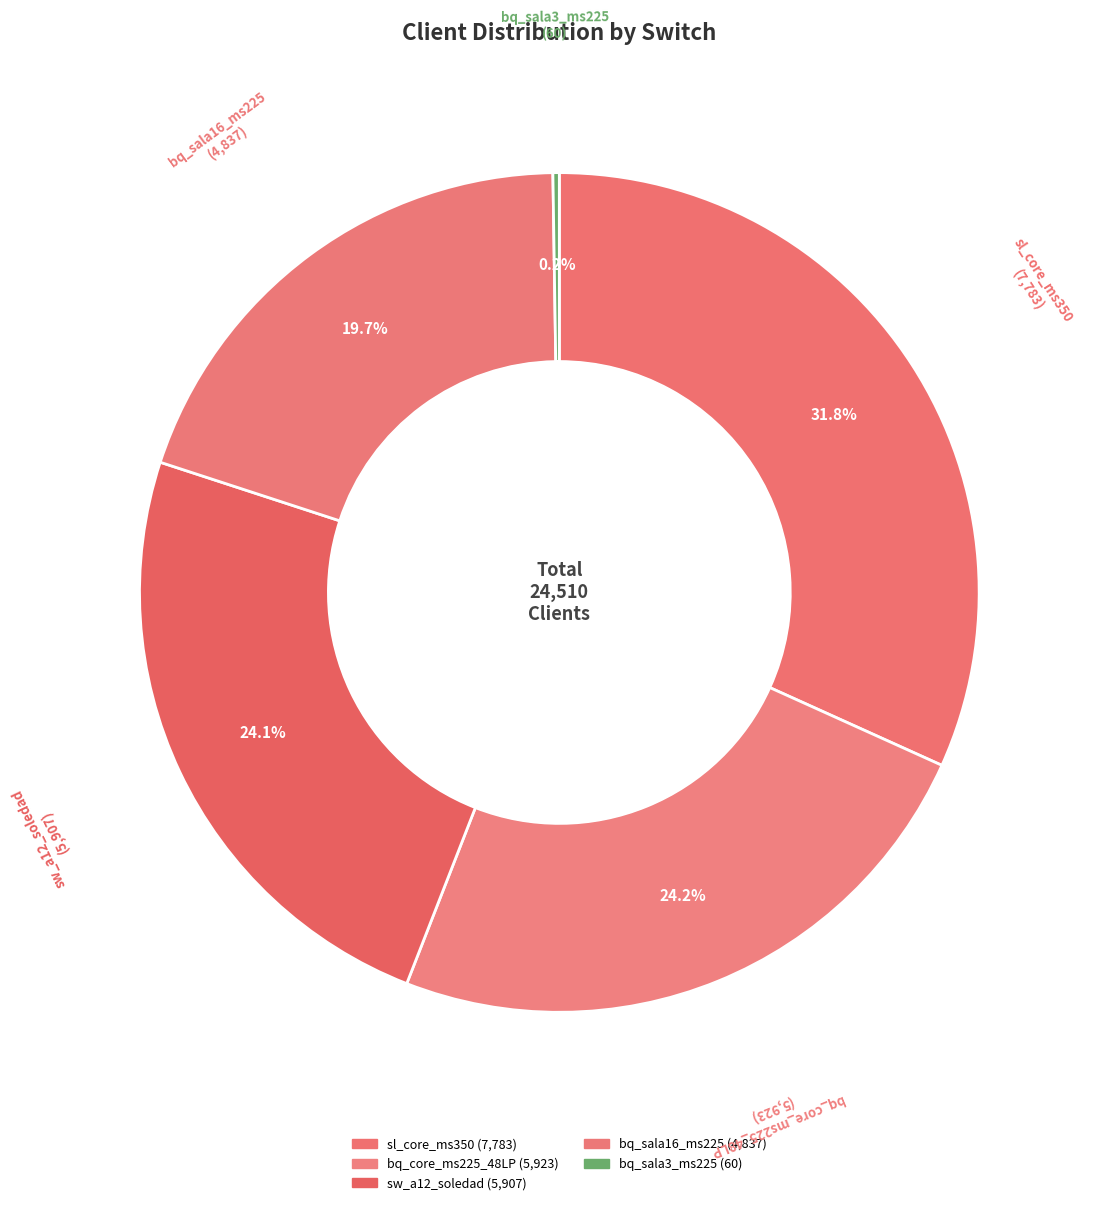

Which has a higher value, sw_a12_soledad or bq_sala3_ms225?

sw_a12_soledad